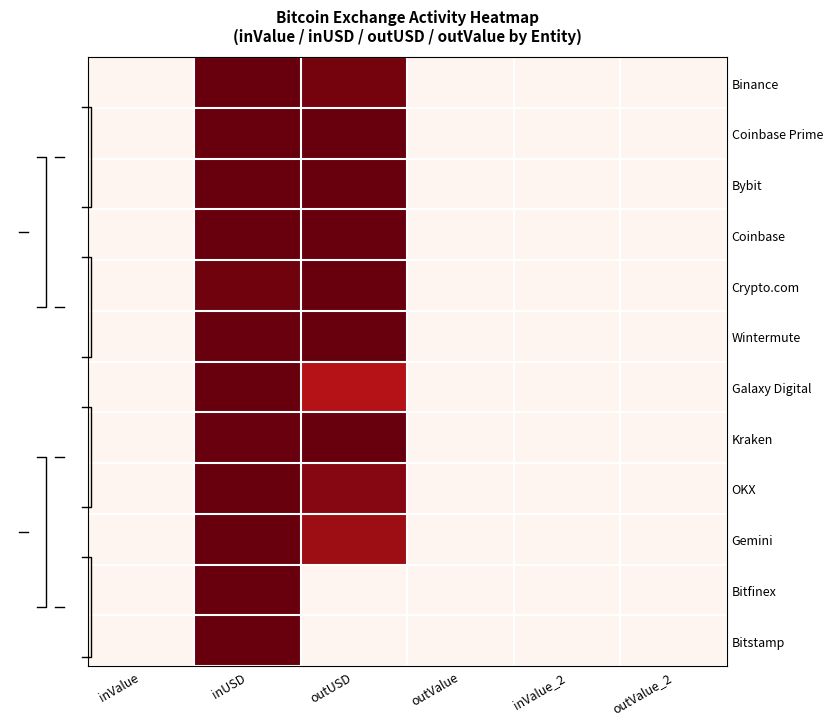

What is the greatest value displayed?

1.0